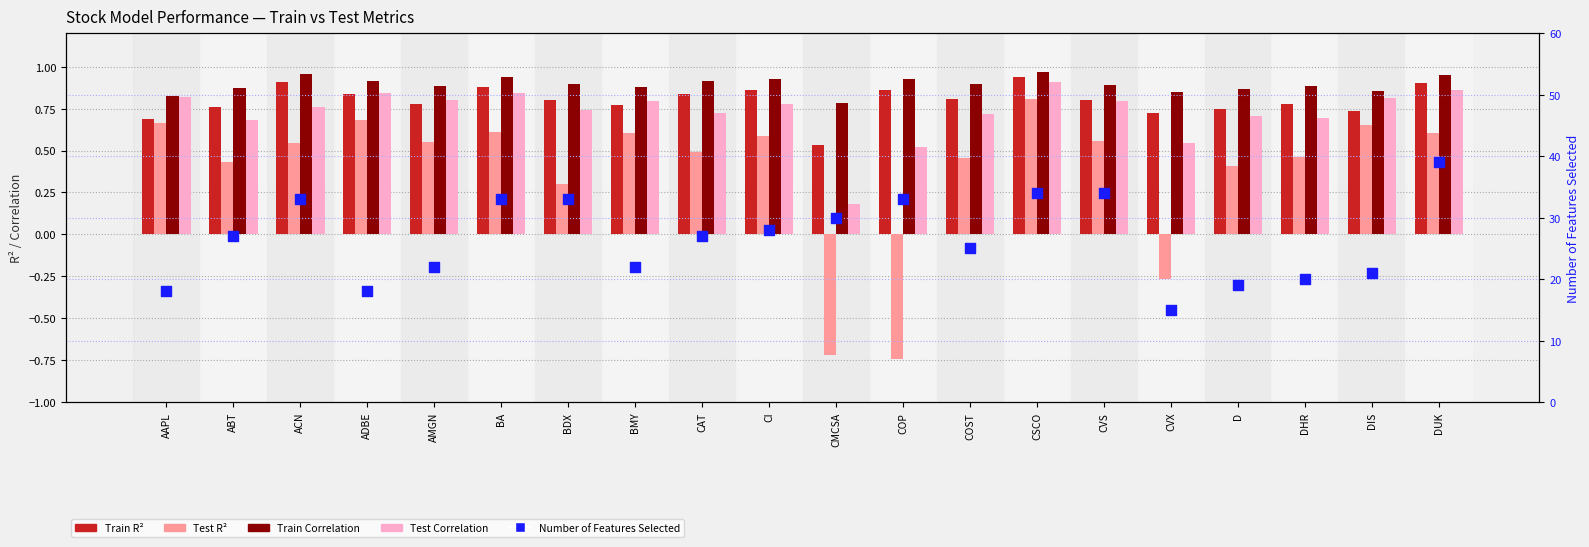

What are all the series names shown in the legend?

Train R^2, Test R^2, Train Correlation, Test Correlation, Number of Features Selected